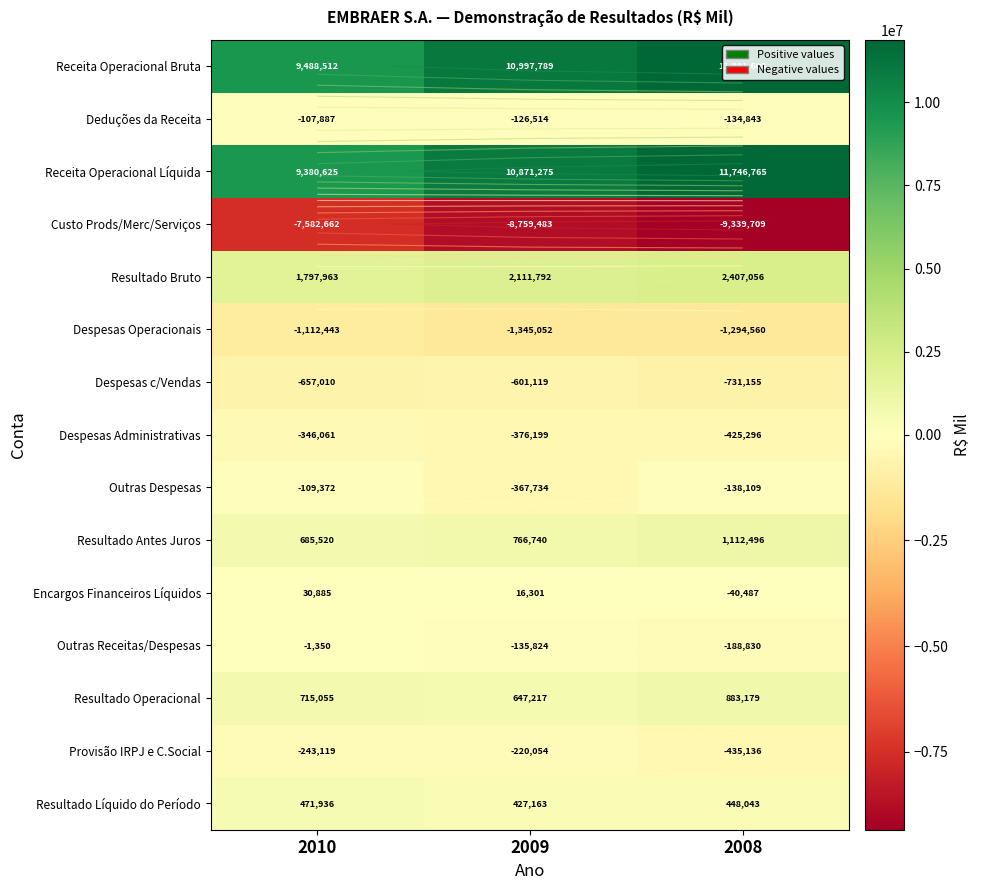

Which category has the lowest value across all series?

2008